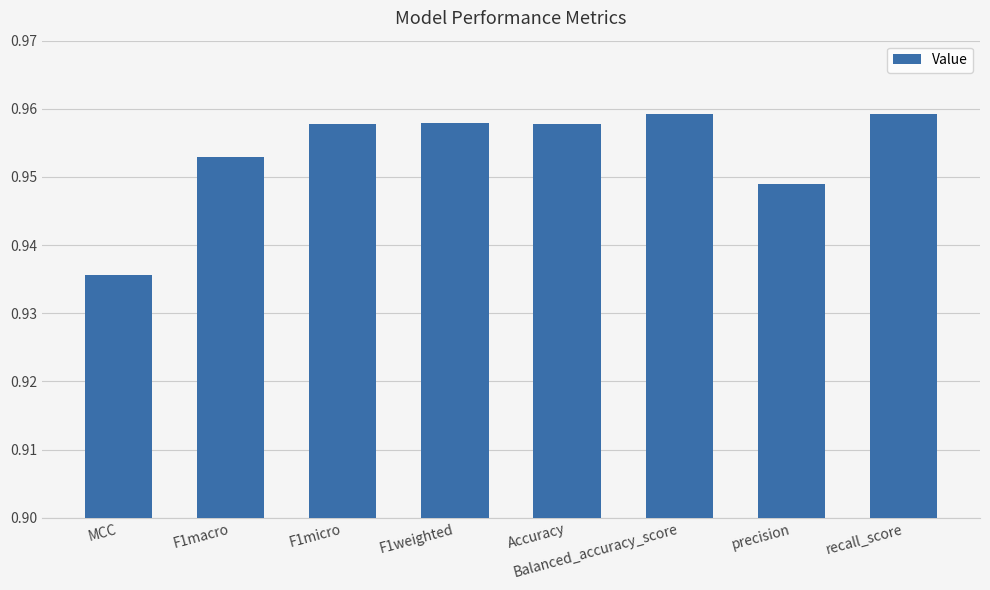

Does the chart contain any negative values?

No